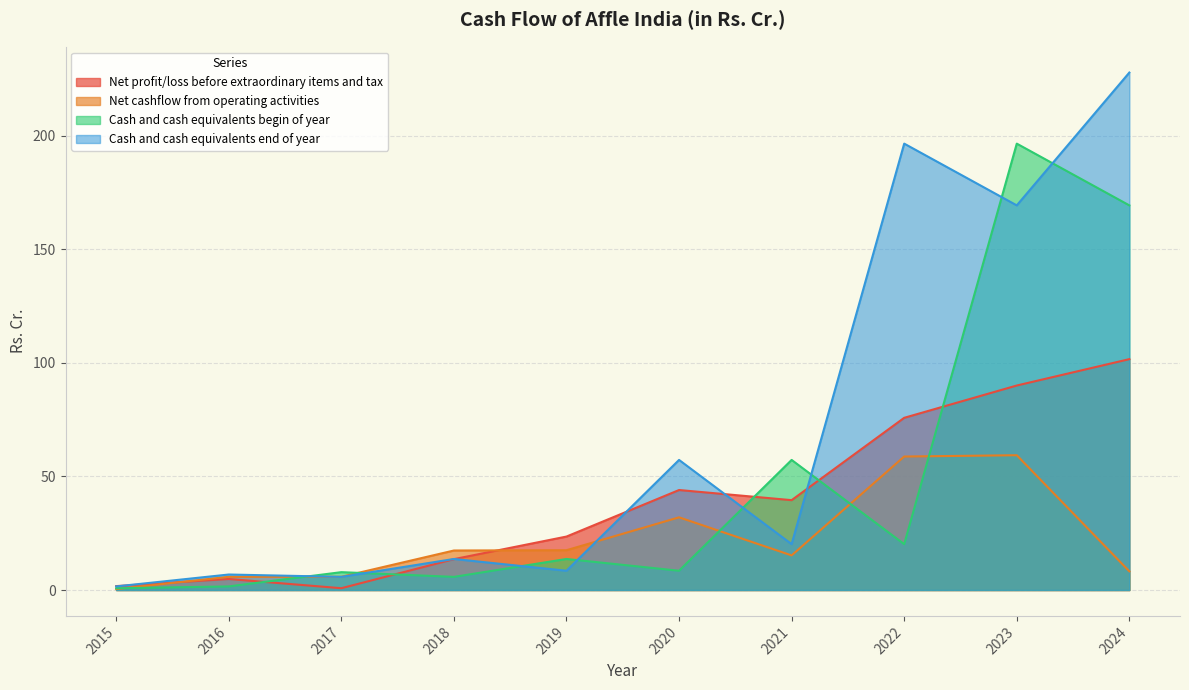

Which has a higher value, 2024 or 2021?

2024